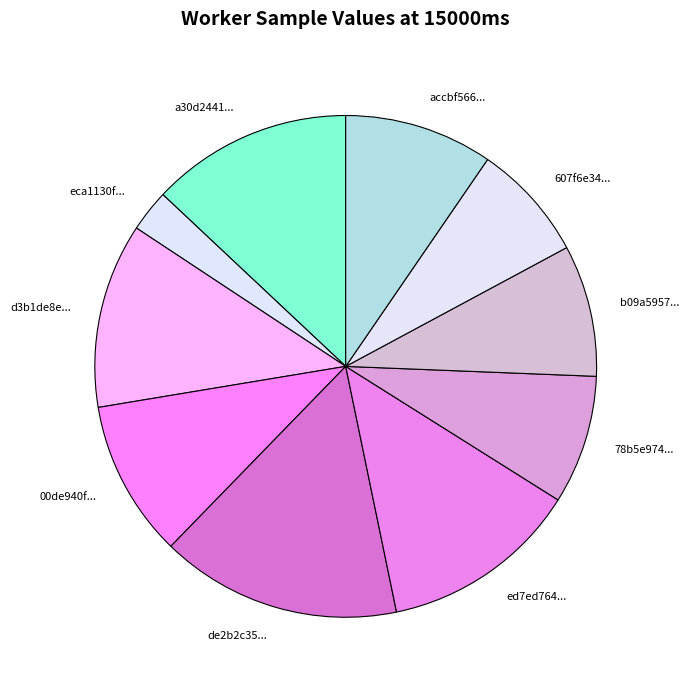

How many segments does this pie chart have?

10